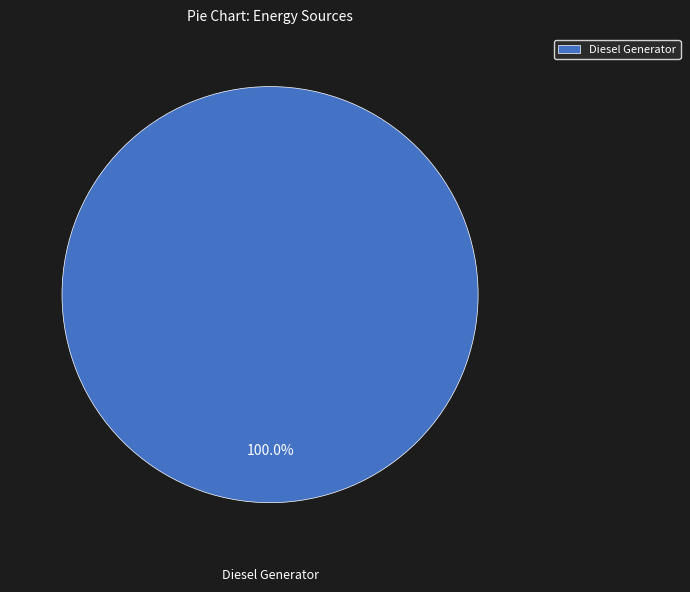

Count the number of slices in the pie.

1